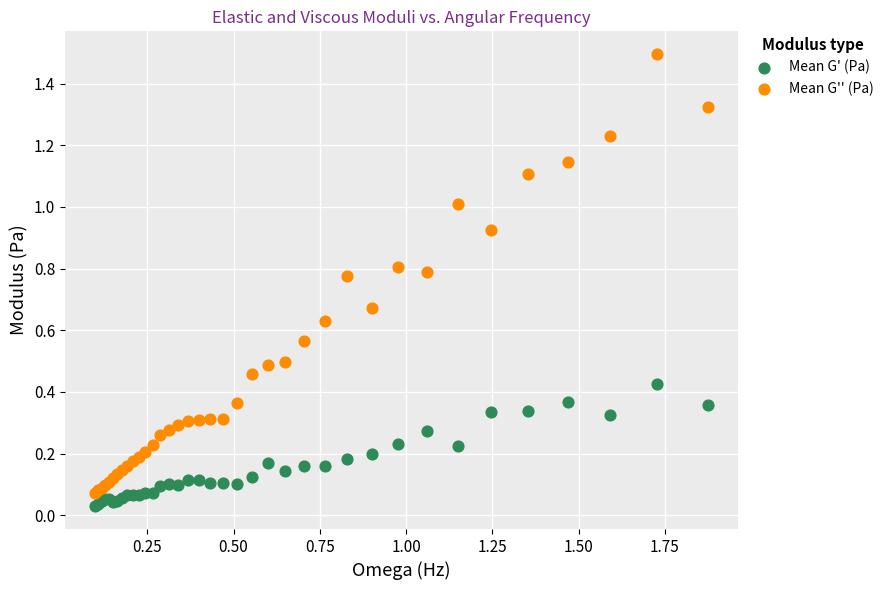

What is the X range (max minus min) for the scatter plot?

1.8